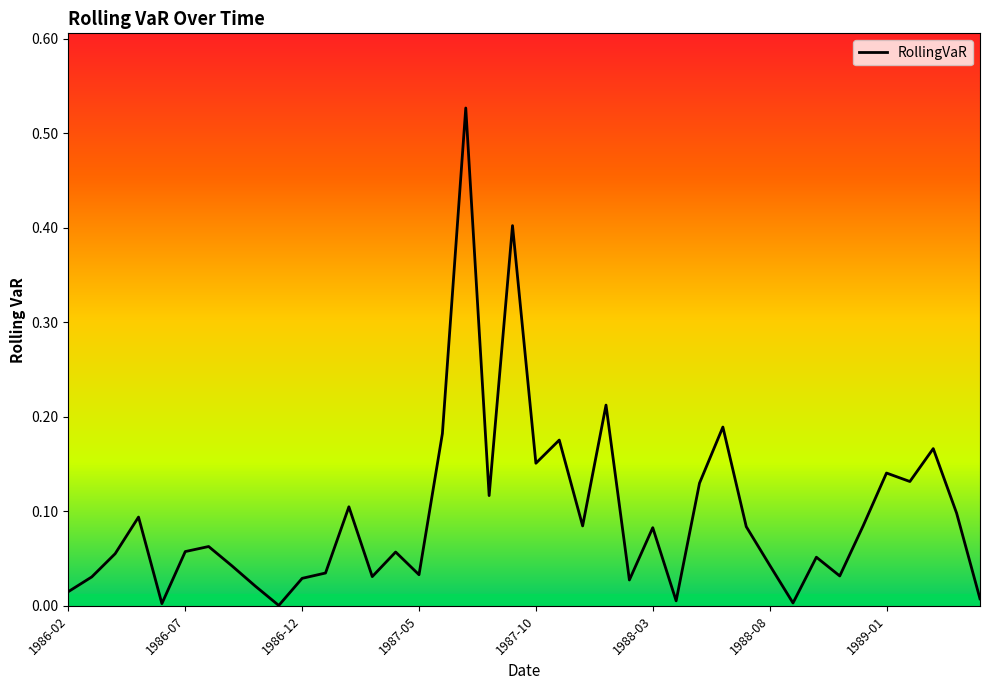

Is this an area chart (filled region under the line)?

Yes